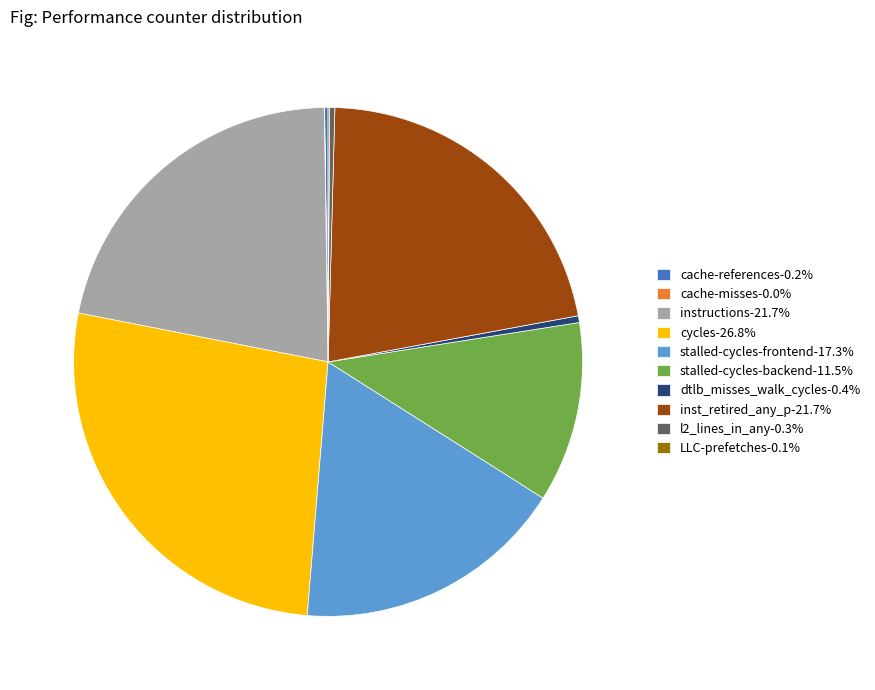

Approximately how many times larger is the value at inst_retired_any_p-21.7% compared to l2_lines_in_any-0.3%?

64.8